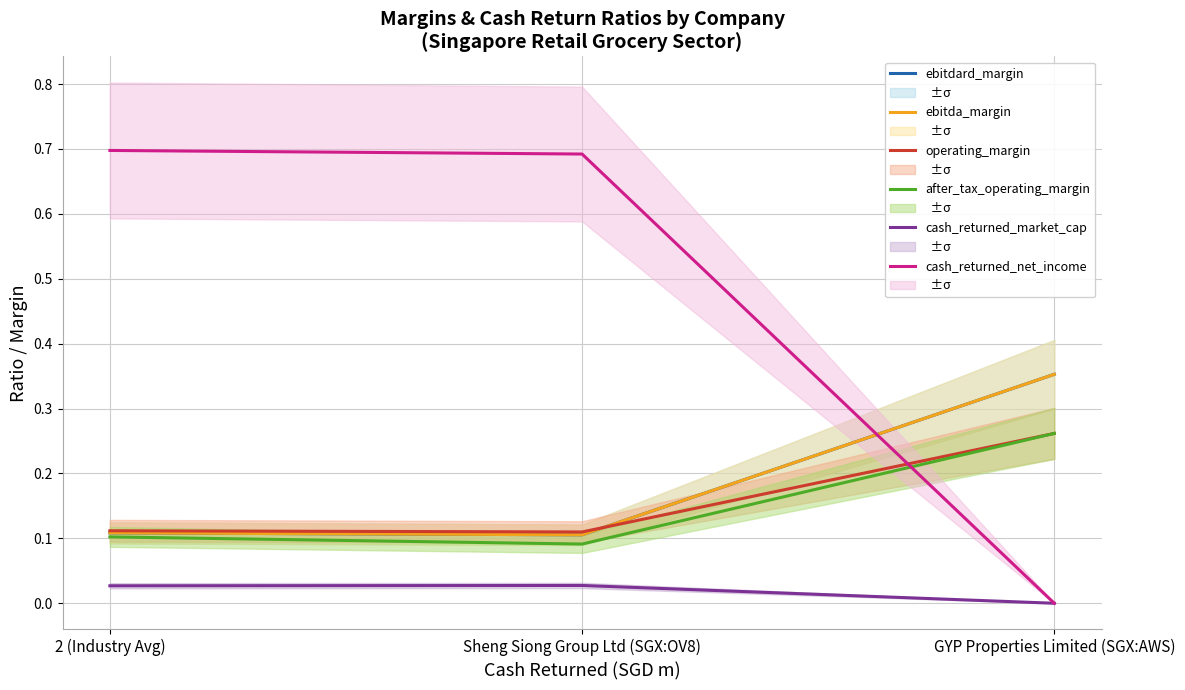

Reading left to right, what are all the values shown in this chart?

ebitdard_margin: 2 (Industry Avg)=0.1	Sheng Siong Group Ltd (SGX:OV8)=0.1	GYP Properties Limited (SGX:AWS)=0.4
ebitda_margin: 2 (Industry Avg)=0.1	Sheng Siong Group Ltd (SGX:OV8)=0.1	GYP Properties Limited (SGX:AWS)=0.4
operating_margin: 2 (Industry Avg)=0.1	Sheng Siong Group Ltd (SGX:OV8)=0.1	GYP Properties Limited (SGX:AWS)=0.3
after_tax_operating_margin: 2 (Industry Avg)=0.1	Sheng Siong Group Ltd (SGX:OV8)=0.1	GYP Properties Limited (SGX:AWS)=0.3
cash_returned_market_cap: 2 (Industry Avg)=0.0	Sheng Siong Group Ltd (SGX:OV8)=0.0	GYP Properties Limited (SGX:AWS)=0.0
cash_returned_net_income: 2 (Industry Avg)=0.7	Sheng Siong Group Ltd (SGX:OV8)=0.7	GYP Properties Limited (SGX:AWS)=0.0